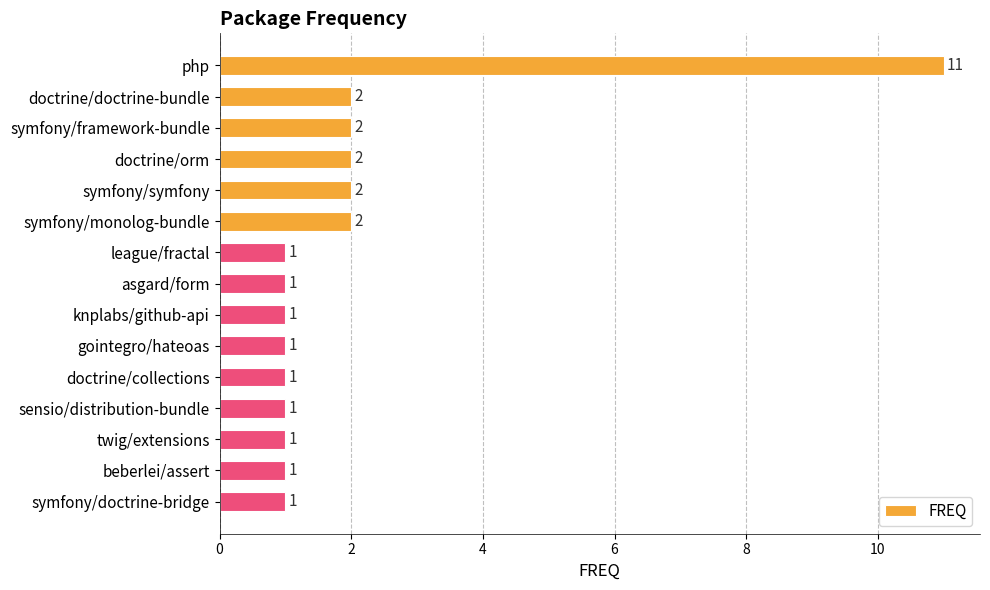

What is the sum of all values?

30